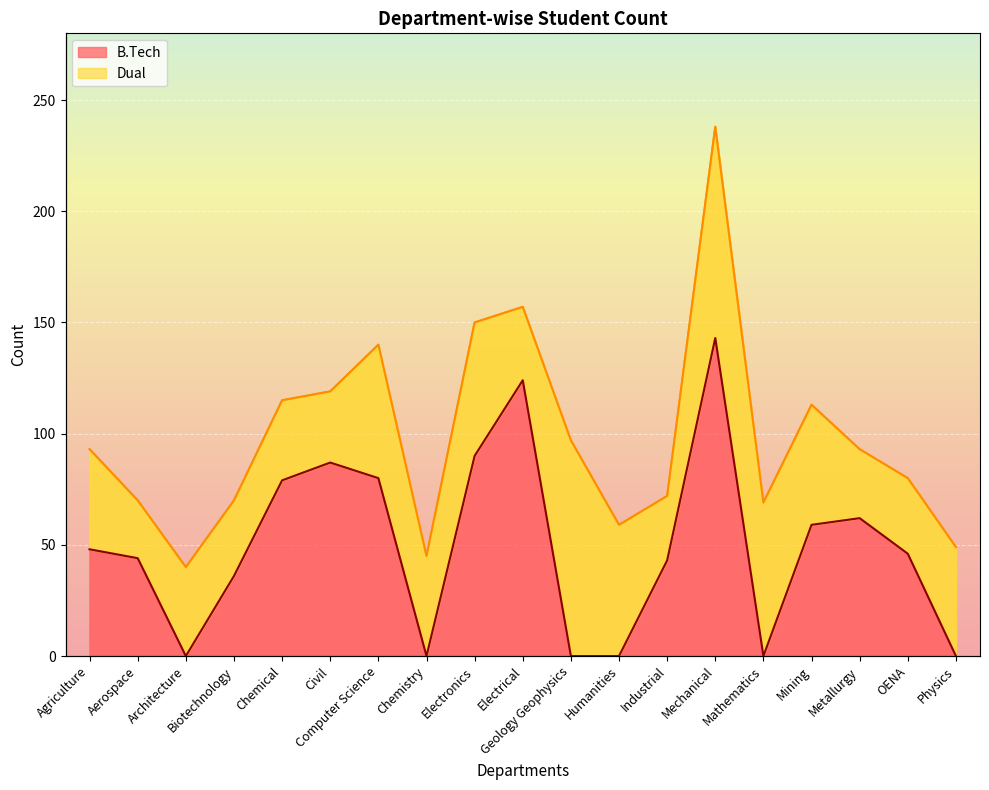

Reading left to right, what are all the values shown in this chart?

Agriculture=48	Aerospace=44	Architecture=0	Biotechnology=36	Chemical=79	Civil=87	Computer Science=80	Chemistry=0	Electronics=90	Electrical=124	Geology Geophysics=0	Humanities=0	Industrial=43	Mechanical=143	Mathematics=0	Mining=59	Metallurgy=62	OENA=46	Physics=0